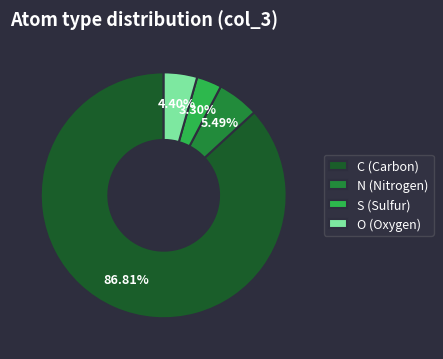

Is it true that C is 87% of the pie?

True